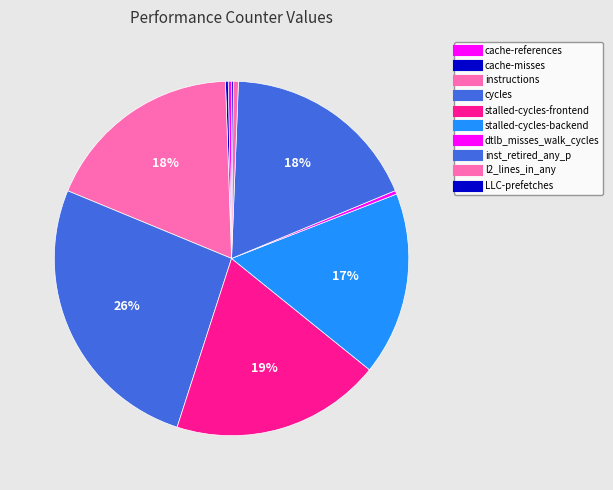

To the nearest percent, what is the combined percentage of inst_retired_any_p and cache-misses?

18%